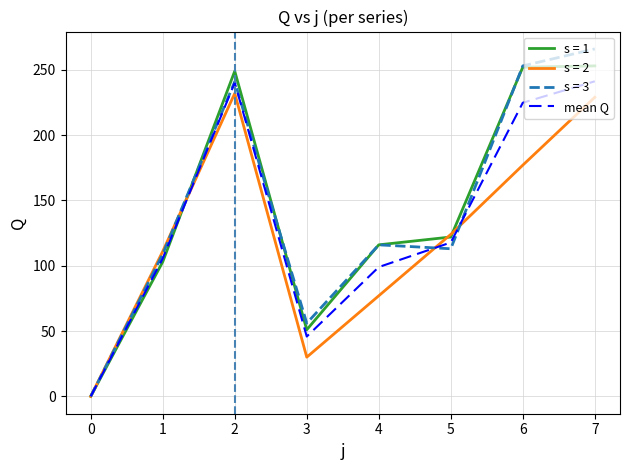

Is this an area chart (filled region under the line)?

No